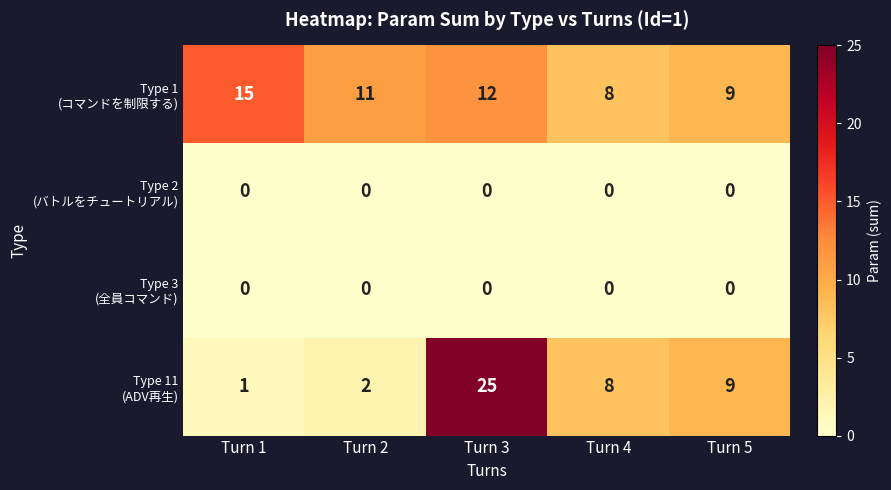

What is the difference between the highest and lowest values at Turn 1?

15